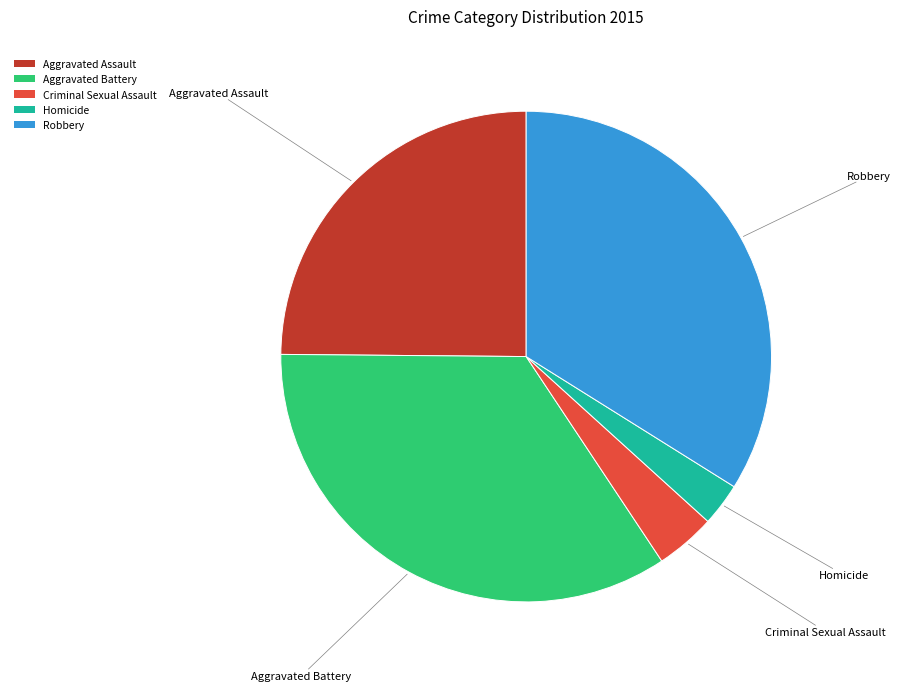

Is the sum of Criminal Sexual Assault and Homicide greater than half?

No